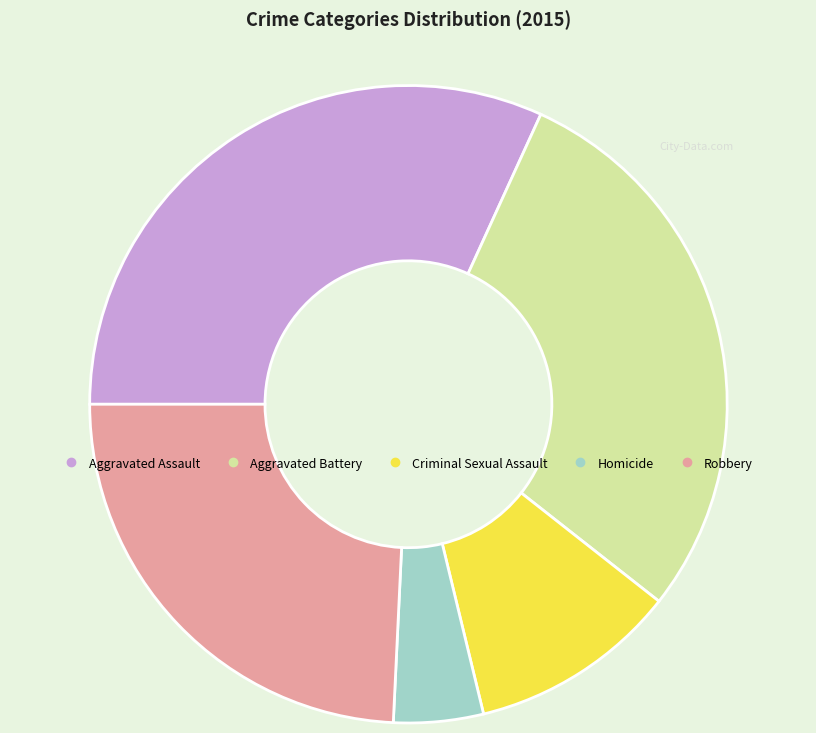

Count the number of slices in the pie.

5